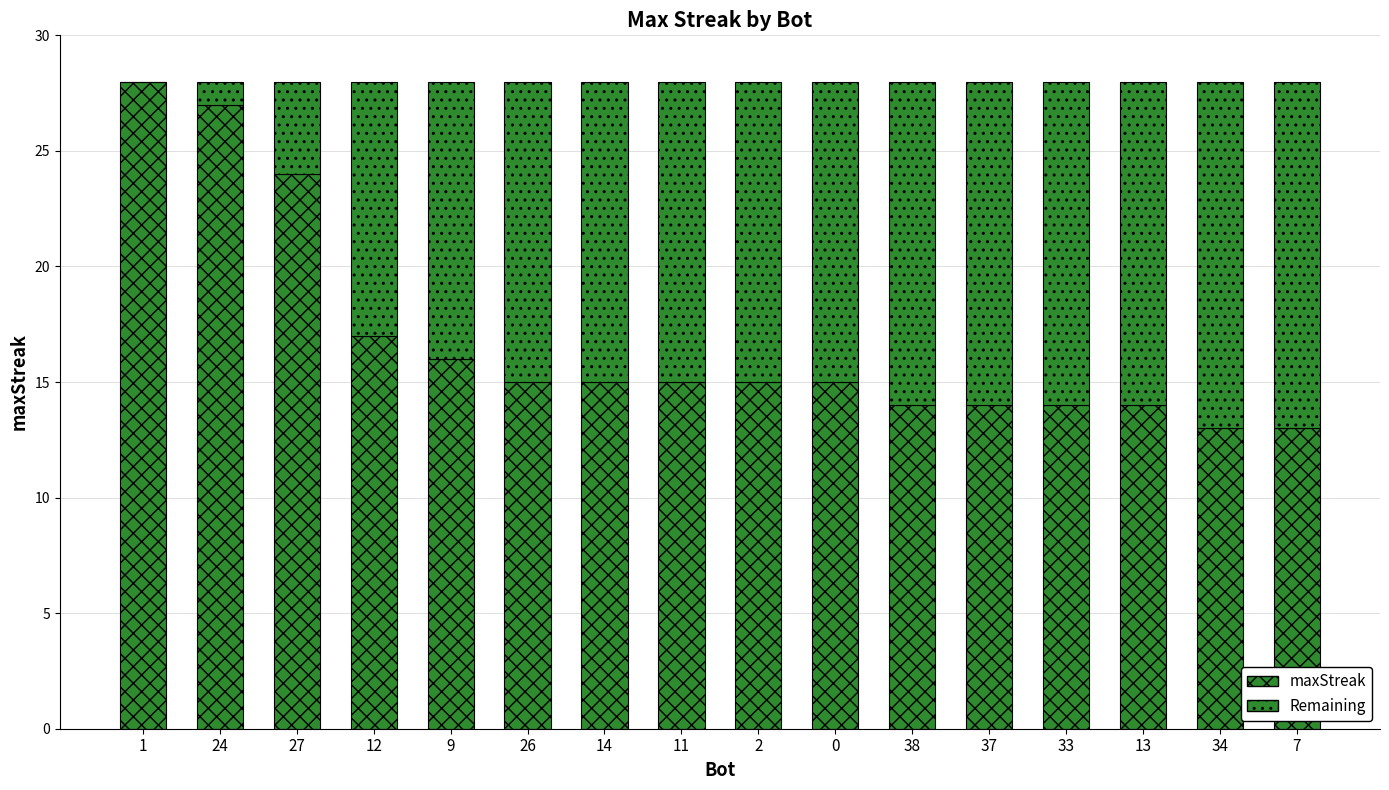

At which label does maxStreak reach its peak?

1